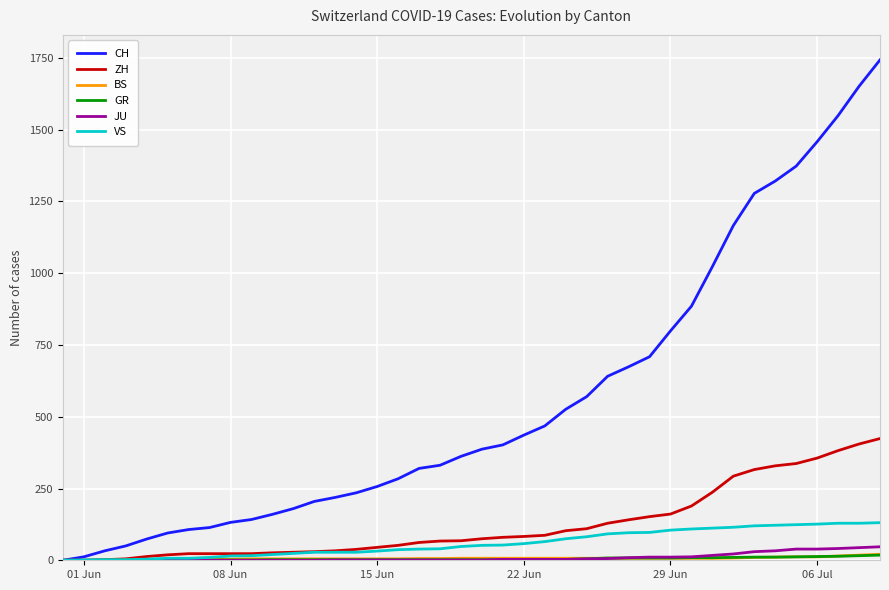

Which series has the largest total across all categories?

CH